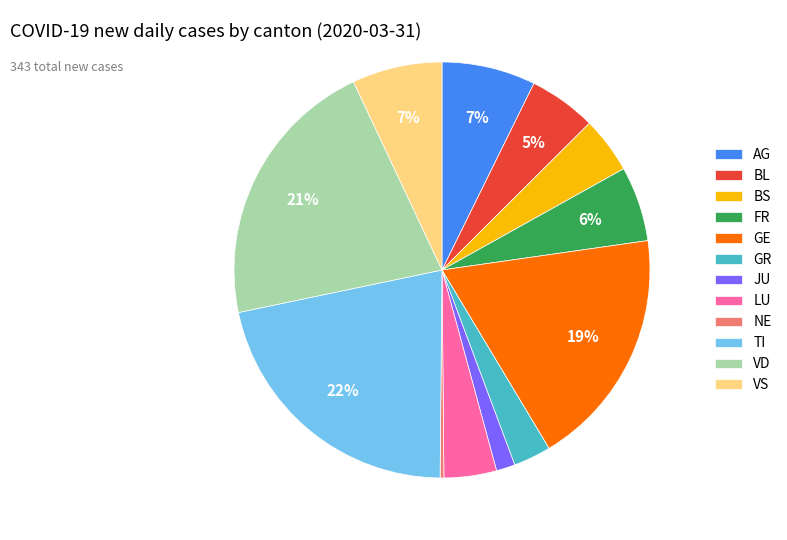

Do BS and JU together represent more than half of the pie?

No